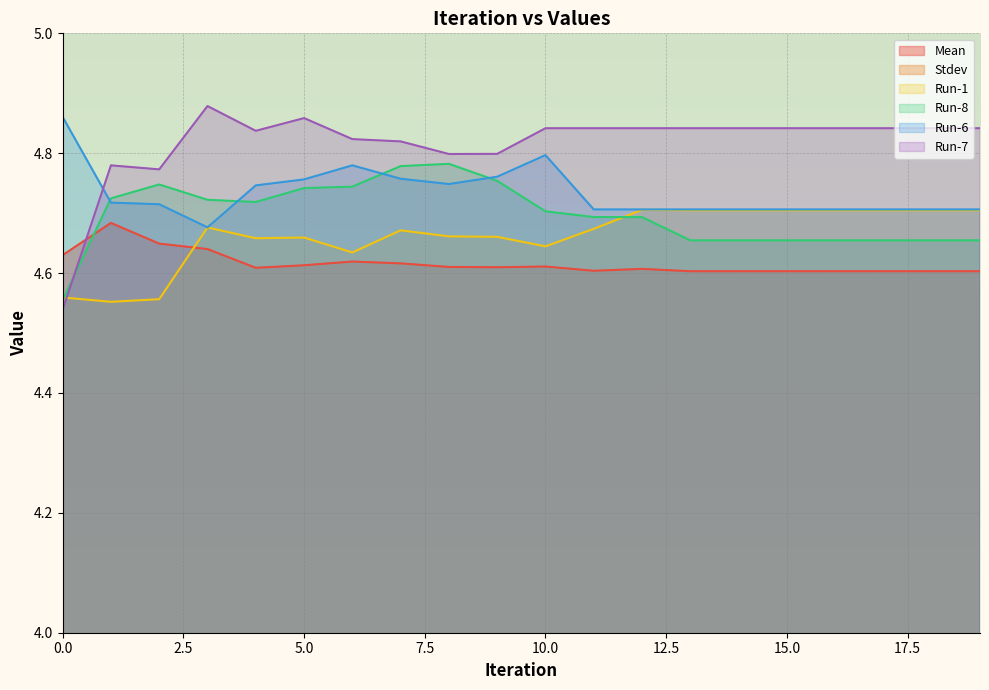

What is the difference between the maximum and minimum values in the Mean series?

0.1